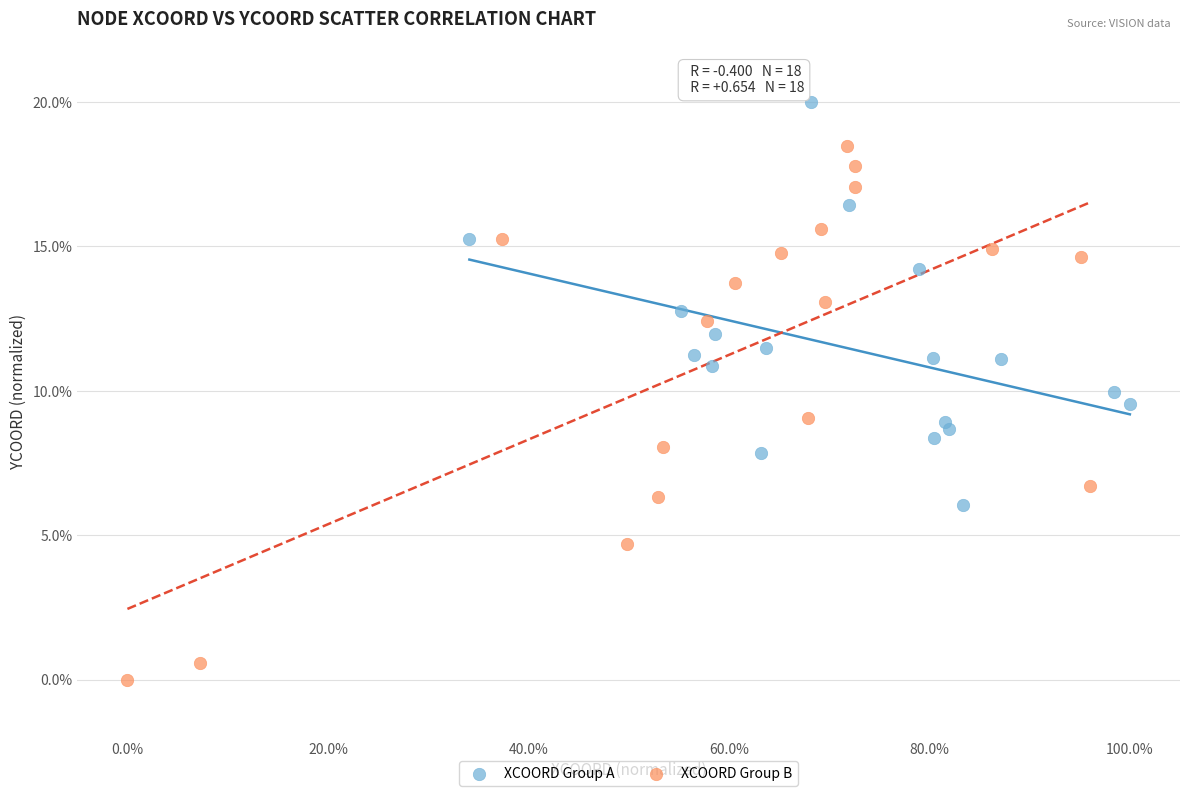

Which series contains the highest Y value?

XCOORD Group A